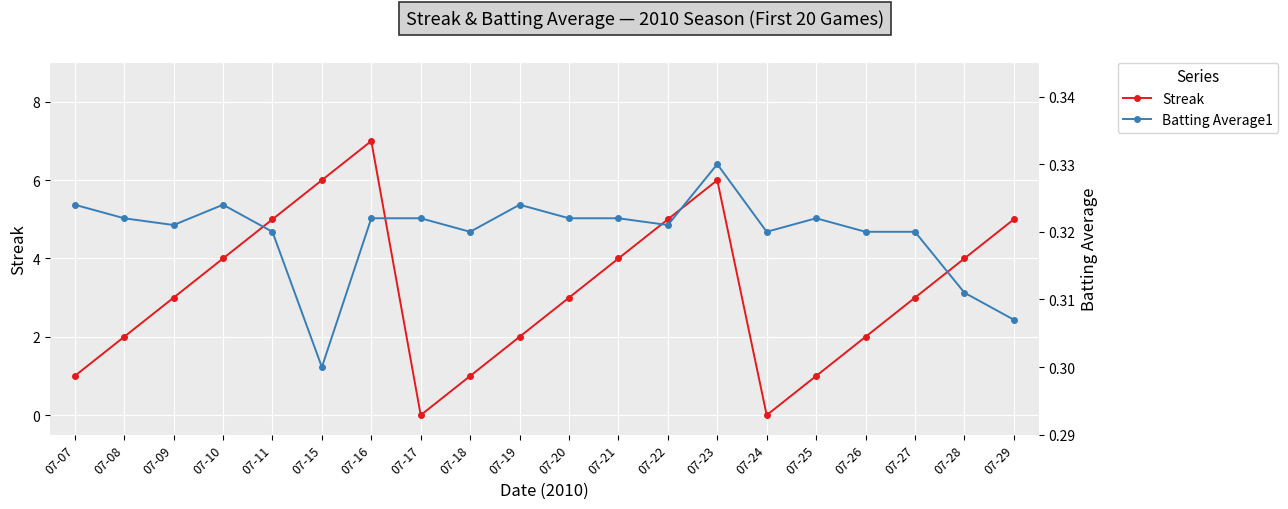

Which label corresponds to the largest value in the chart?

07-16